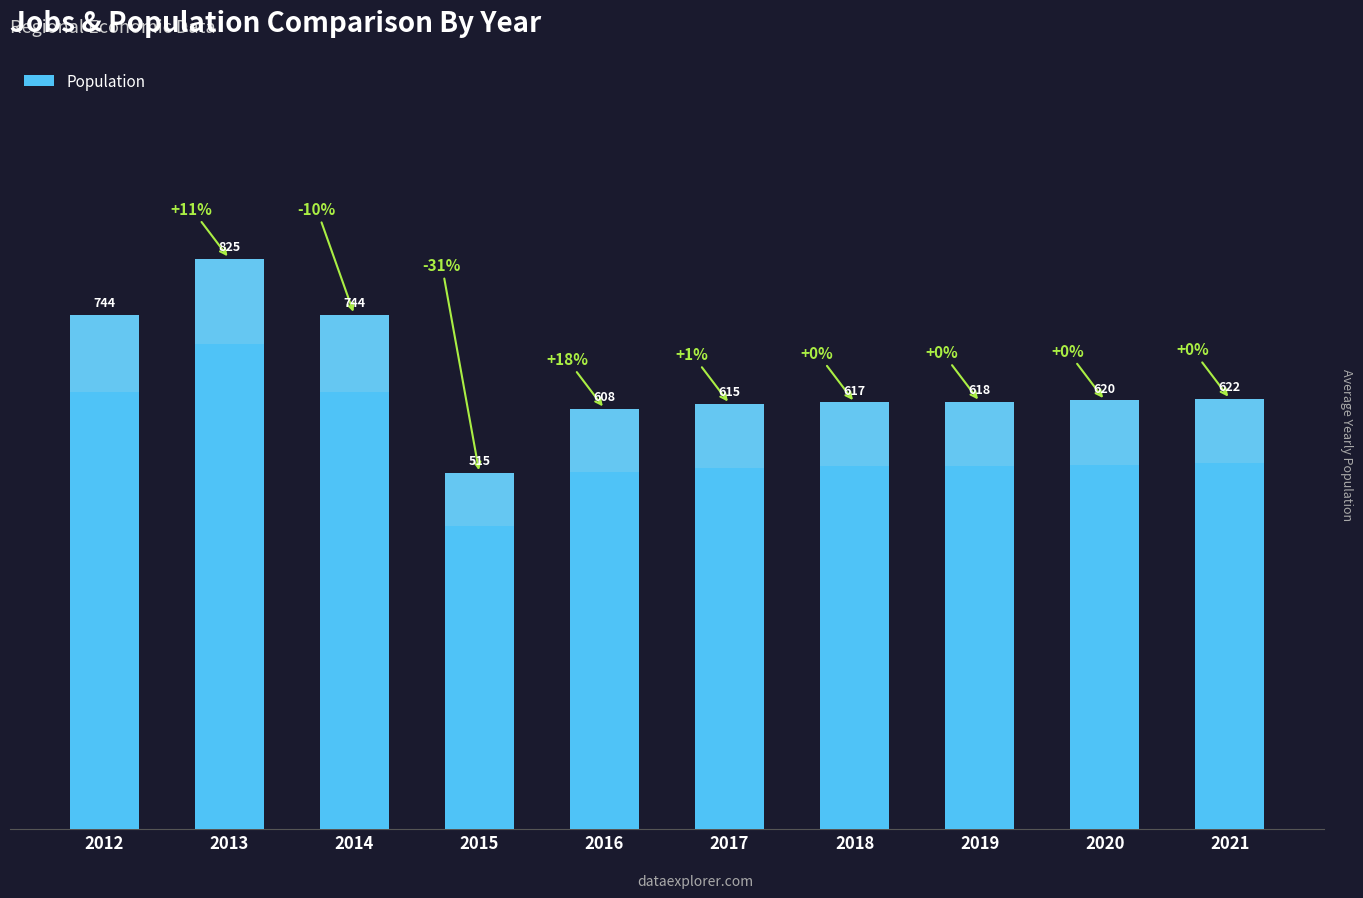

How many values are below 620?

5